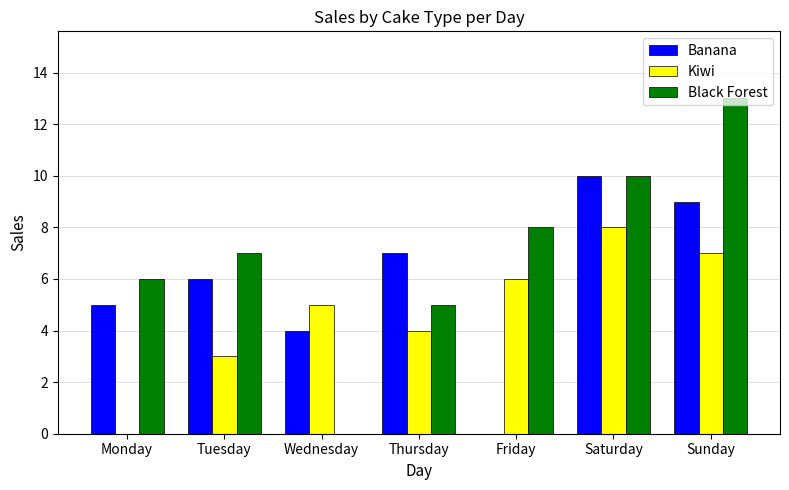

Which series changed the most between Thursday and Saturday?

Black Forest